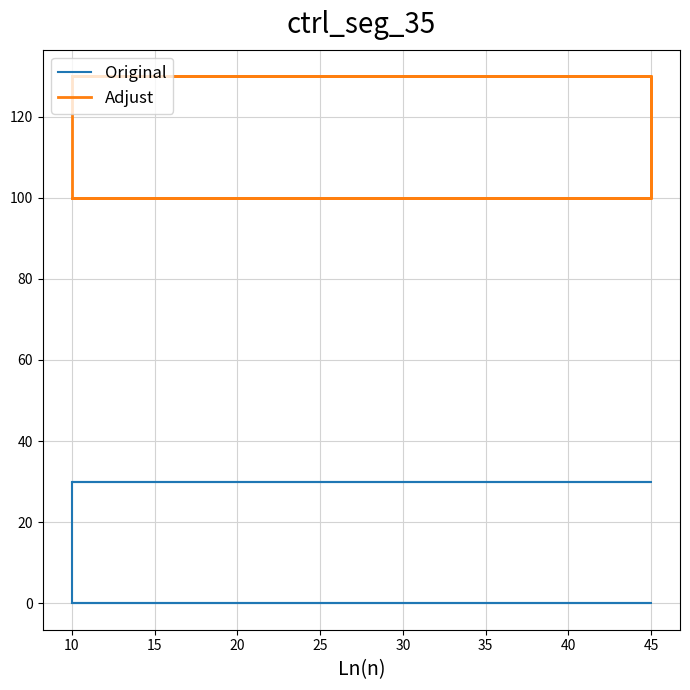

What is the difference between the maximum and second lowest values in the Adjust series?

30